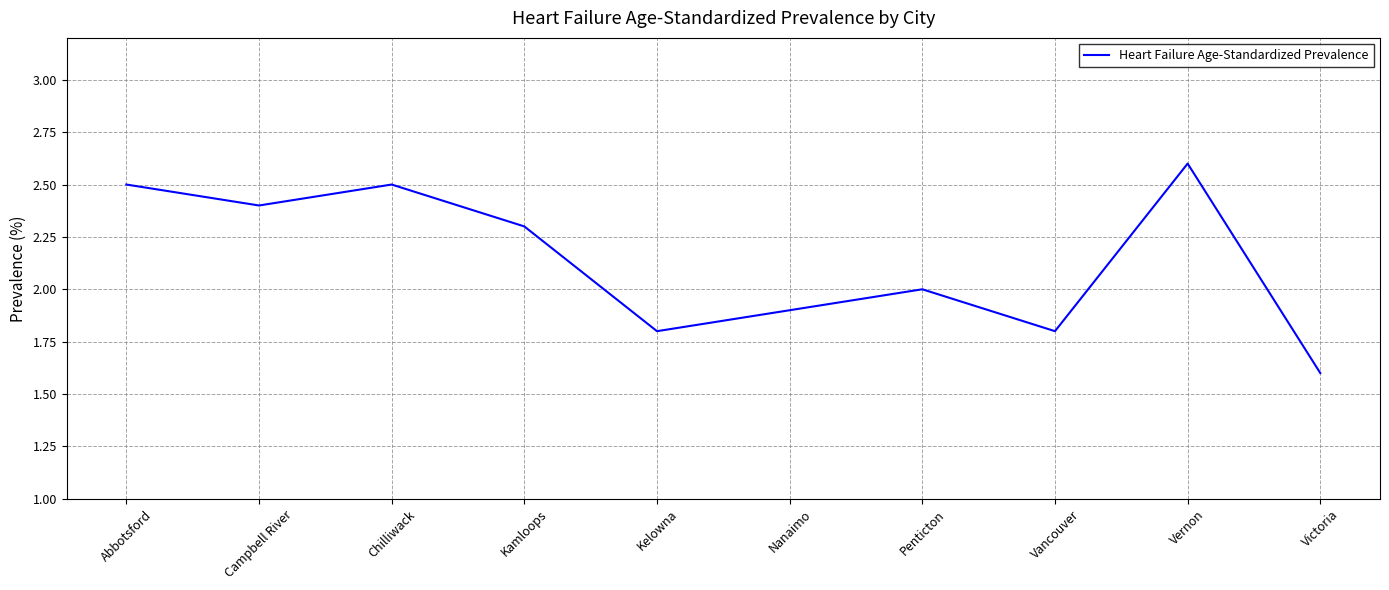

True or false: the data shows 2.4 at Campbell River.

True